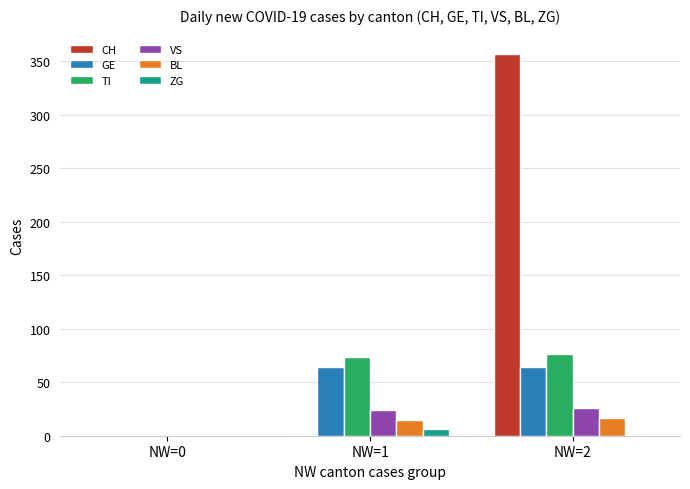

True or false: VS has a value of 44 at NW=2.

False